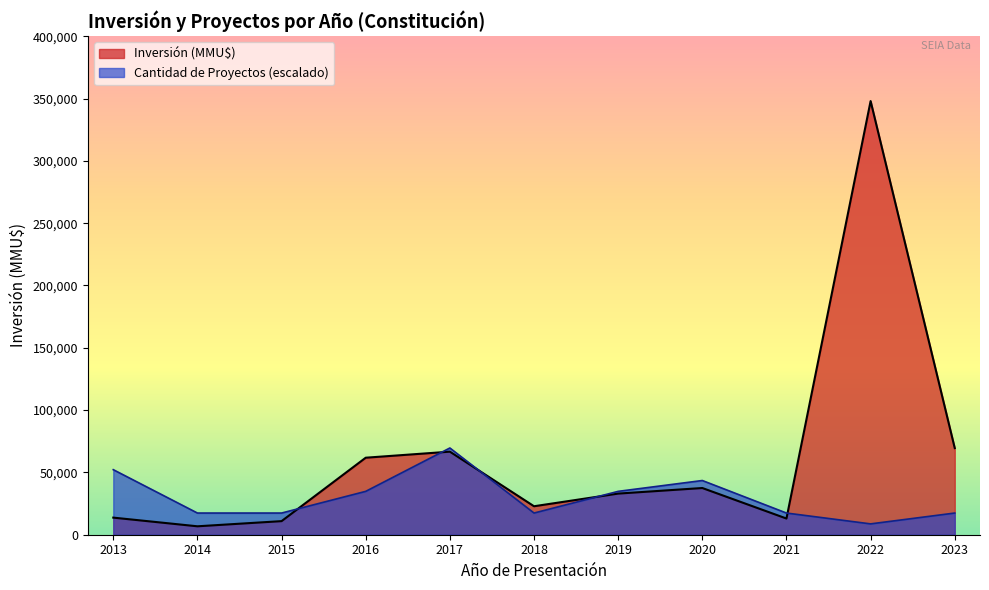

True or false: Cantidad de Proyectos has more than 0 interior local peaks.

True